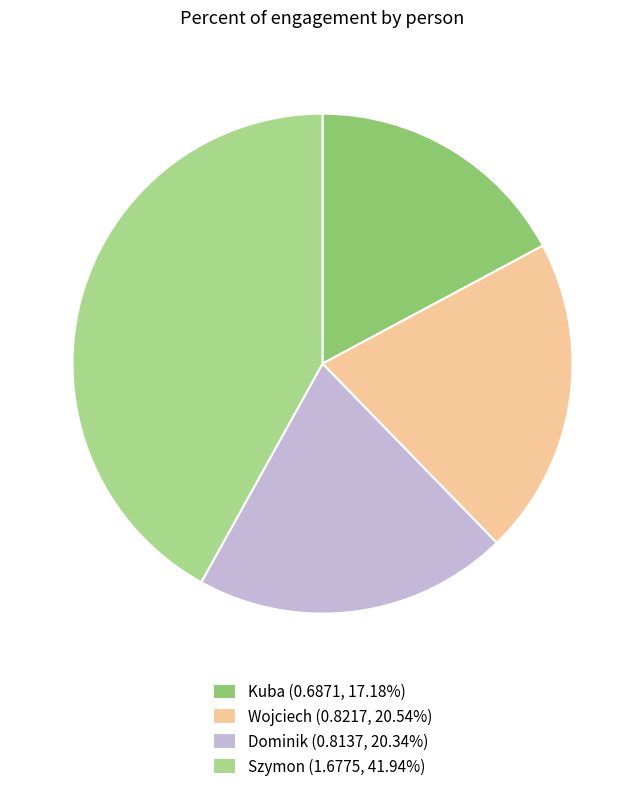

True or false: Kuba accounts for 17% of the total.

True